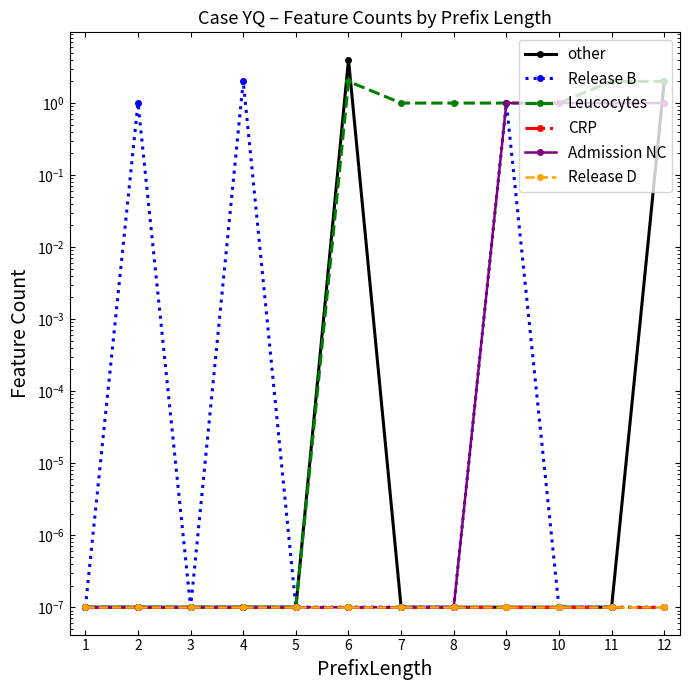

What is the difference between the second highest and minimum values in the Admission NC series?

1.0